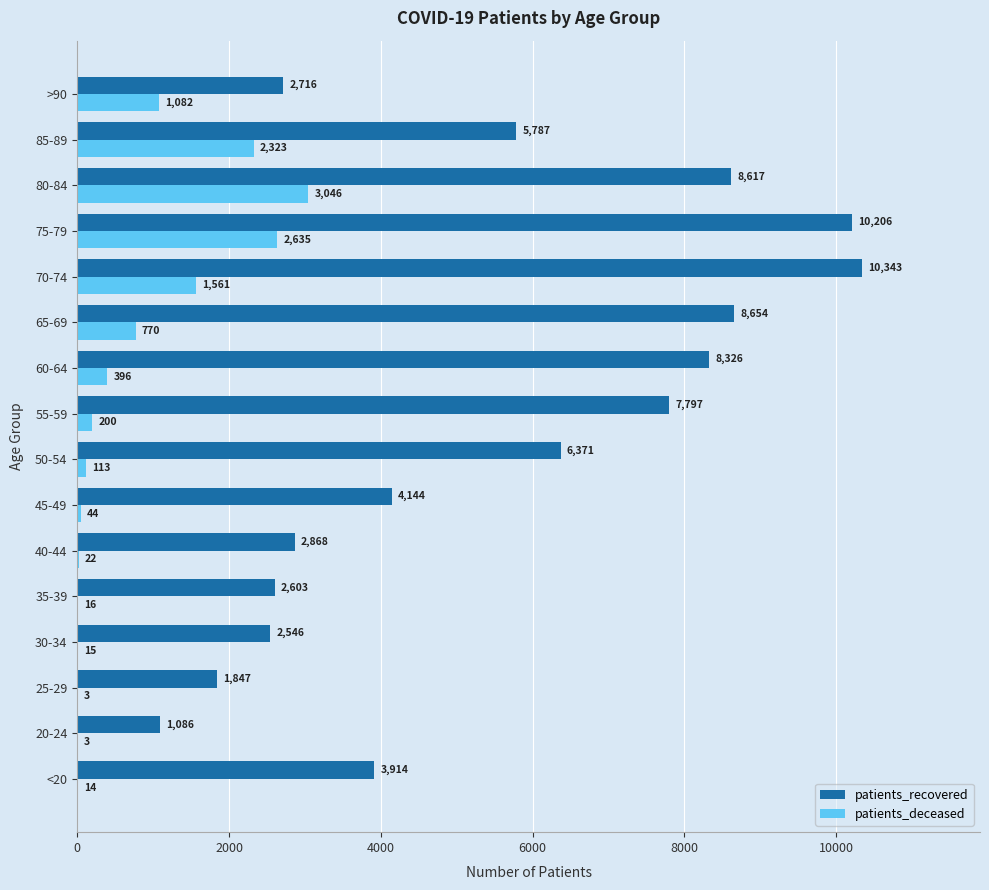

Which series has the largest total across all categories?

patients_recovered